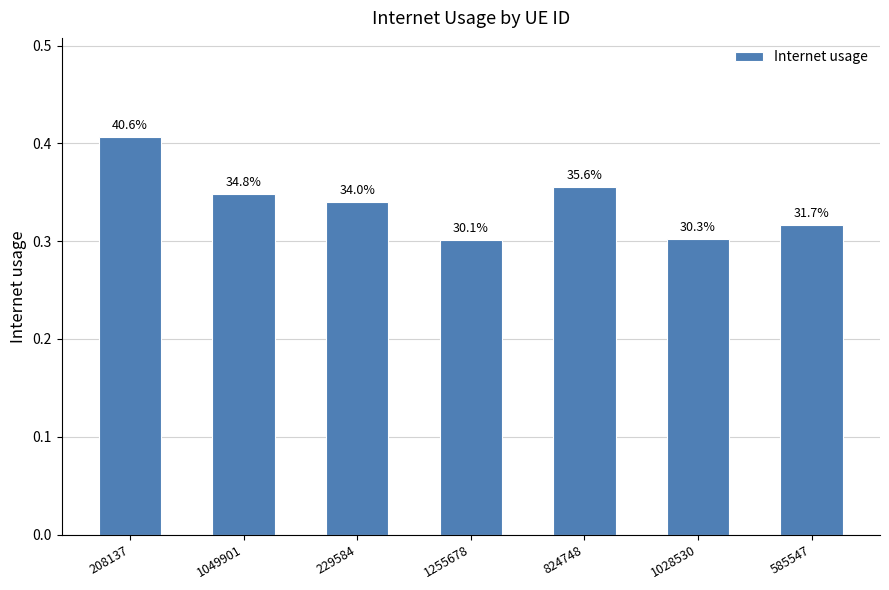

Are the bars horizontal?

No